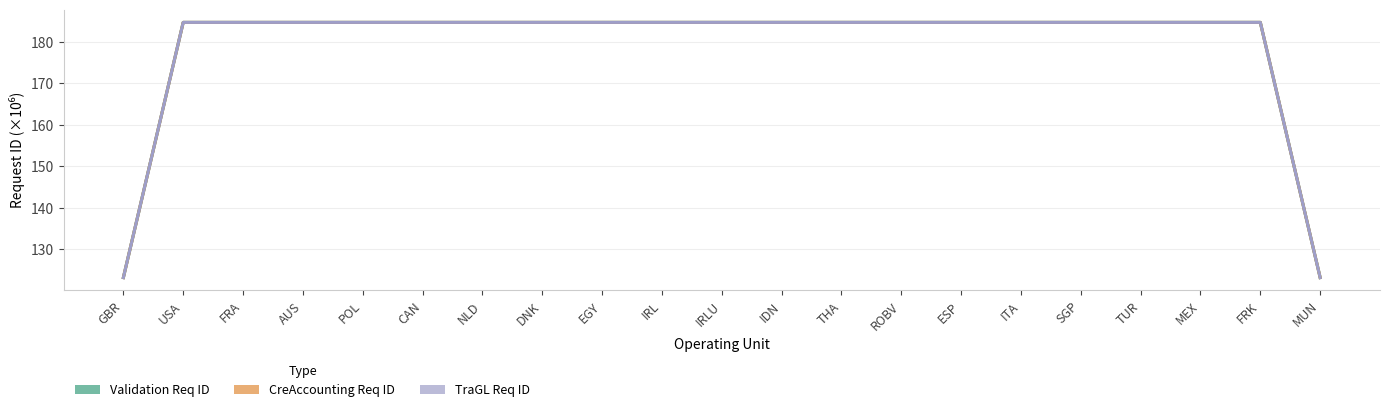

What is the label of the 6th point from the right?

ITA